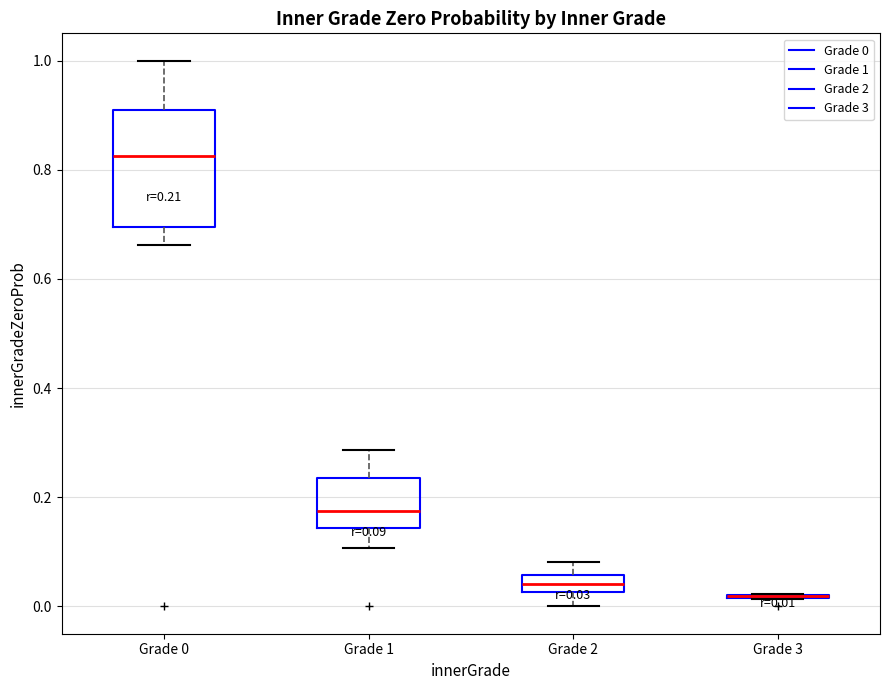

Comparing the boxes themselves (not the whiskers), which one is the tallest?

Grade 0